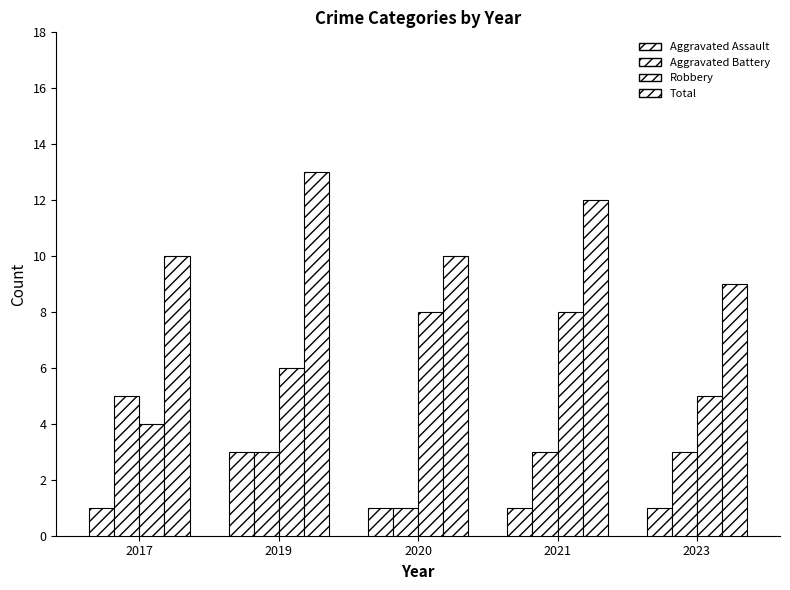

What is the sum of all Aggravated Battery values?

15